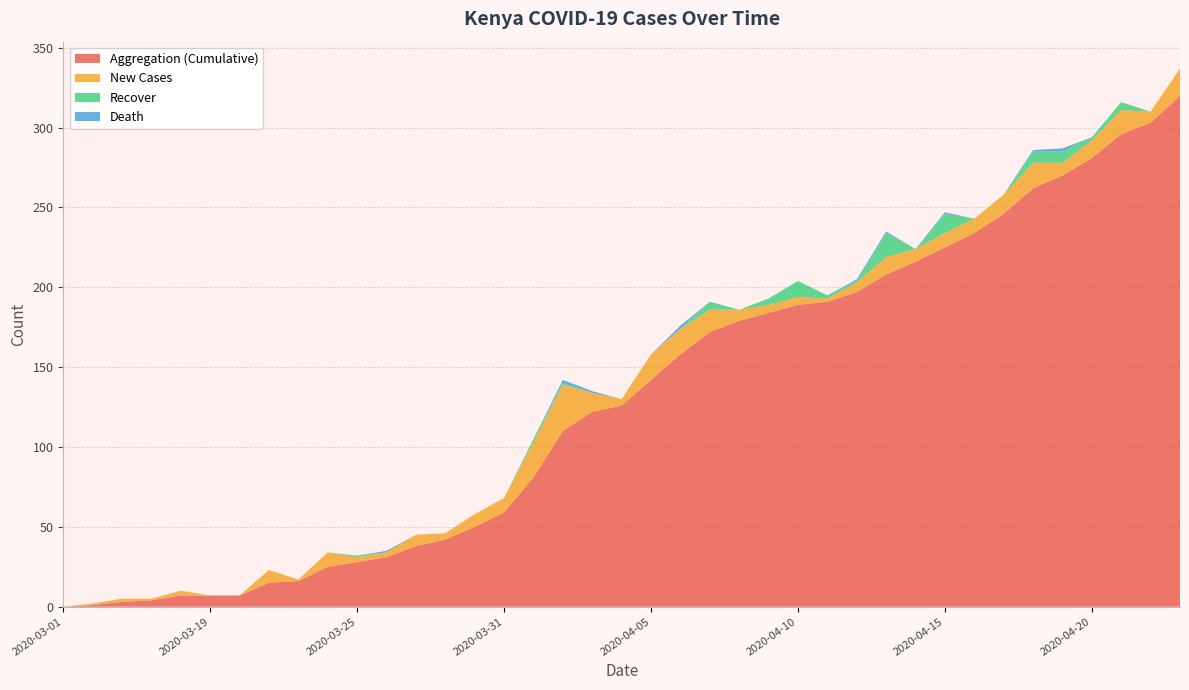

Reading left to right, what are all the values shown in this chart?

Aggregation (Cumulative): 2020-03-01=0	2020-03-13=1	2020-03-15=3	2020-03-17=4	2020-03-18=7	2020-03-19=7	2020-03-20=7	2020-03-22=15	2020-03-23=16	2020-03-24=25	2020-03-25=28	2020-03-26=31	2020-03-28=38	2020-03-29=42	2020-03-30=50	2020-03-31=59	2020-04-01=81	2020-04-02=110	2020-04-03=122	2020-04-04=126	2020-04-05=142	2020-04-06=158	2020-04-07=172	2020-04-08=179	2020-04-09=184	2020-04-10=189	2020-04-11=191	2020-04-12=197	2020-04-13=208	2020-04-14=216	2020-04-15=225	2020-04-16=234	2020-04-17=246	2020-04-18=262	2020-04-19=270	2020-04-20=281	2020-04-21=296	2020-04-22=303	2020-04-23=320
New Cases: 2020-03-01=0	2020-03-13=1	2020-03-15=2	2020-03-17=1	2020-03-18=3	2020-03-19=0	2020-03-20=0	2020-03-22=8	2020-03-23=1	2020-03-24=9	2020-03-25=3	2020-03-26=3	2020-03-28=7	2020-03-29=4	2020-03-30=8	2020-03-31=9	2020-04-01=22	2020-04-02=29	2020-04-03=12	2020-04-04=4	2020-04-05=16	2020-04-06=16	2020-04-07=14	2020-04-08=7	2020-04-09=5	2020-04-10=5	2020-04-11=2	2020-04-12=6	2020-04-13=11	2020-04-14=8	2020-04-15=9	2020-04-16=9	2020-04-17=12	2020-04-18=16	2020-04-19=8	2020-04-20=11	2020-04-21=15	2020-04-22=7	2020-04-23=17
Recover: 2020-03-01=0	2020-03-13=0	2020-03-15=0	2020-03-17=0	2020-03-18=0	2020-03-19=0	2020-03-20=0	2020-03-22=0	2020-03-23=0	2020-03-24=0	2020-03-25=1	2020-03-26=0	2020-03-28=0	2020-03-29=0	2020-03-30=0	2020-03-31=0	2020-04-01=2	2020-04-02=1	2020-04-03=0	2020-04-04=0	2020-04-05=0	2020-04-06=0	2020-04-07=5	2020-04-08=0	2020-04-09=4	2020-04-10=10	2020-04-11=2	2020-04-12=1	2020-04-13=15	2020-04-14=0	2020-04-15=12	2020-04-16=0	2020-04-17=0	2020-04-18=7	2020-04-19=7	2020-04-20=2	2020-04-21=5	2020-04-22=0	2020-04-23=0
Death: 2020-03-01=0	2020-03-13=0	2020-03-15=0	2020-03-17=0	2020-03-18=0	2020-03-19=0	2020-03-20=0	2020-03-22=0	2020-03-23=0	2020-03-24=0	2020-03-25=0	2020-03-26=1	2020-03-28=0	2020-03-29=0	2020-03-30=0	2020-03-31=0	2020-04-01=0	2020-04-02=2	2020-04-03=1	2020-04-04=0	2020-04-05=0	2020-04-06=2	2020-04-07=0	2020-04-08=0	2020-04-09=0	2020-04-10=0	2020-04-11=0	2020-04-12=1	2020-04-13=1	2020-04-14=0	2020-04-15=1	2020-04-16=0	2020-04-17=0	2020-04-18=1	2020-04-19=2	2020-04-20=0	2020-04-21=0	2020-04-22=0	2020-04-23=0